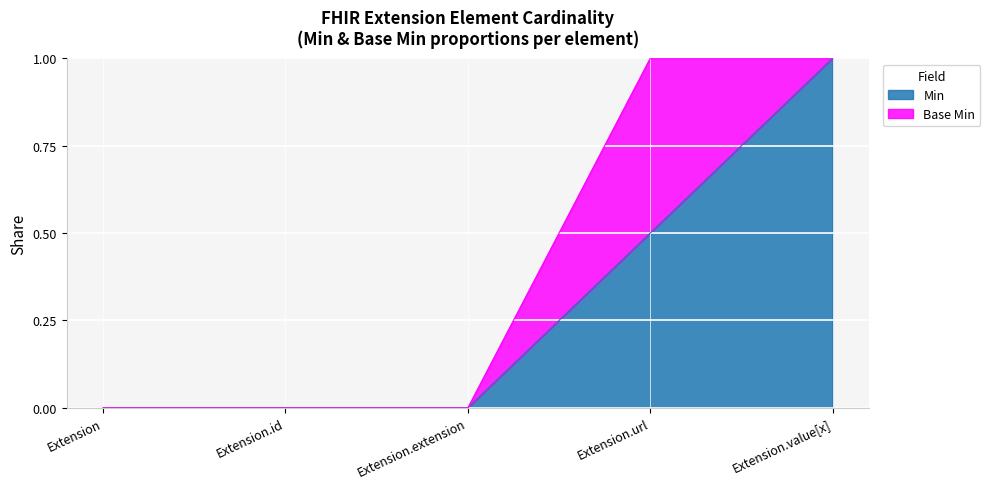

What is the maximum value shown in the chart?

1